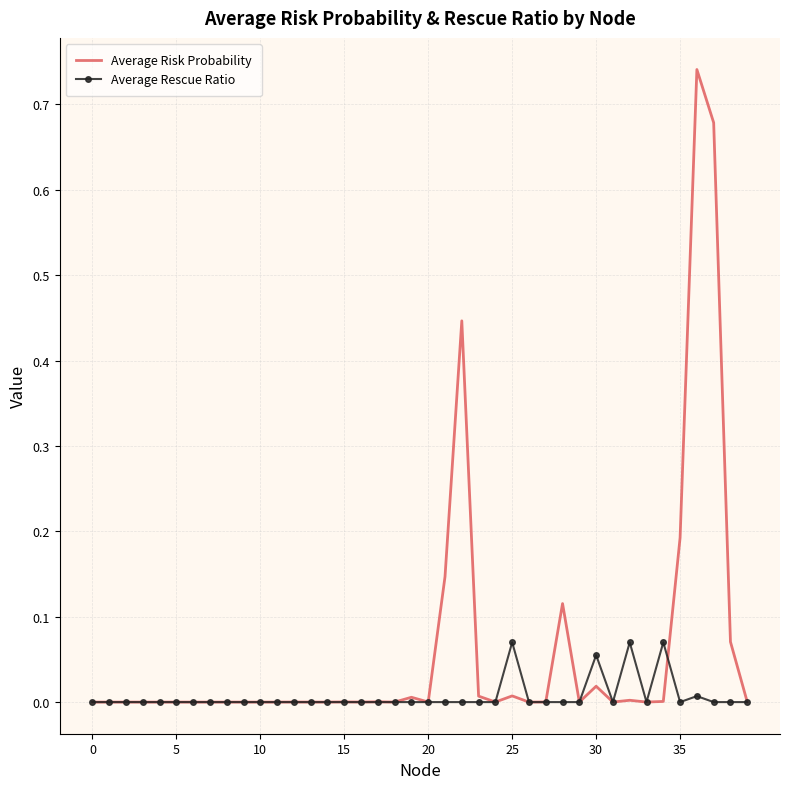

Which series has the largest range (max minus min)?

Average Risk Probability